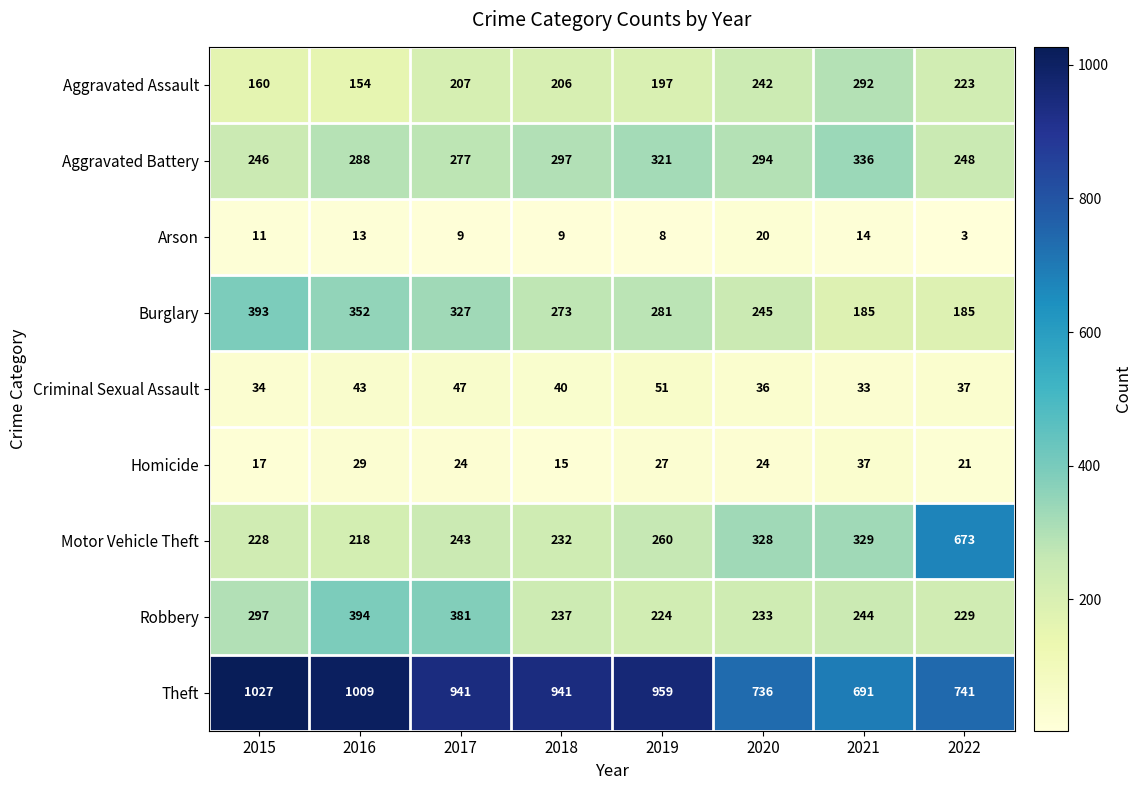

What is the difference between the Robbery values at 2017 and 2019?

157